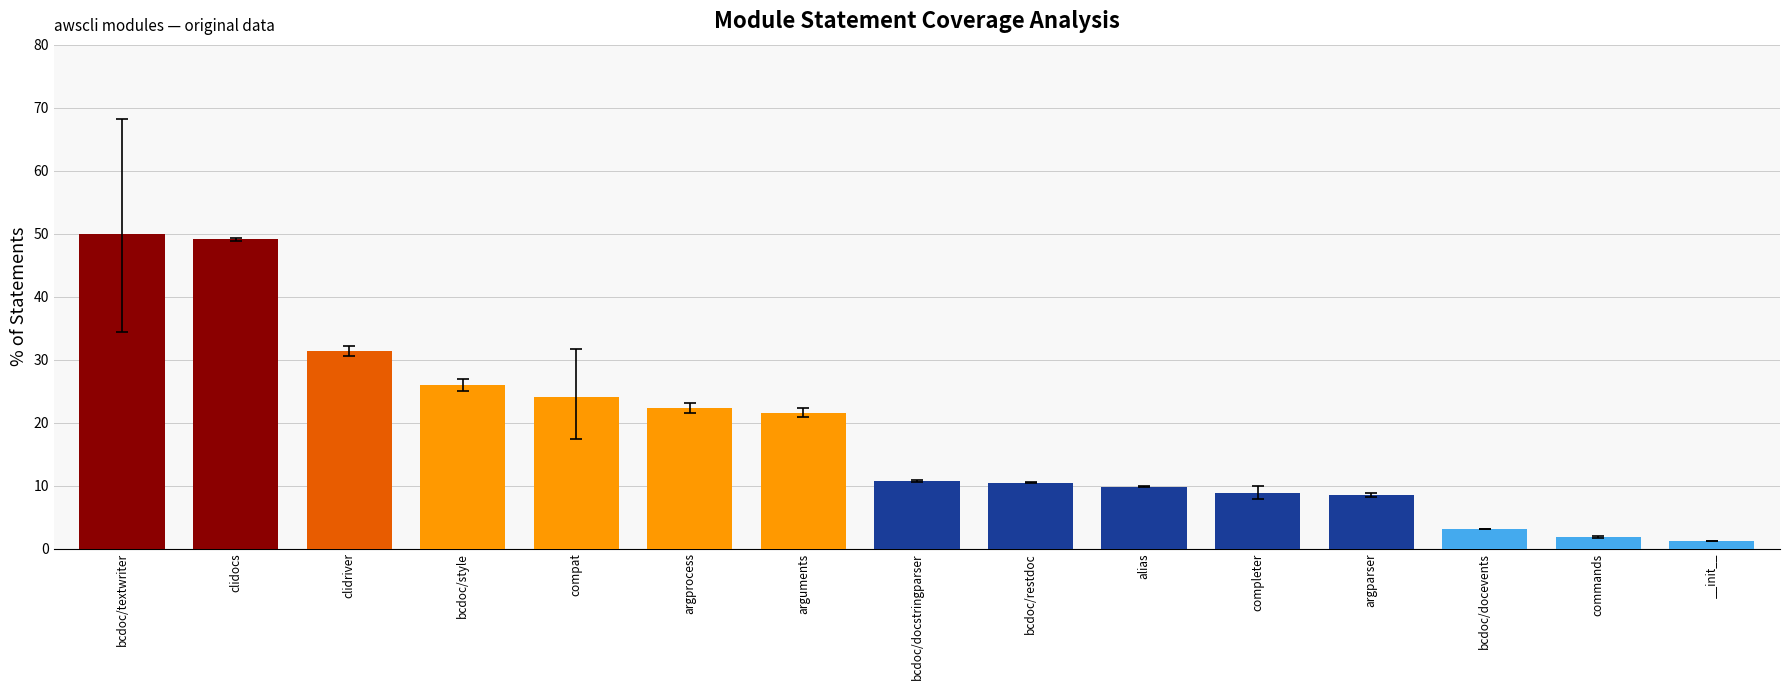

Approximately how many times larger is the value at __init__ compared to bcdoc/docstringparser?

0.1